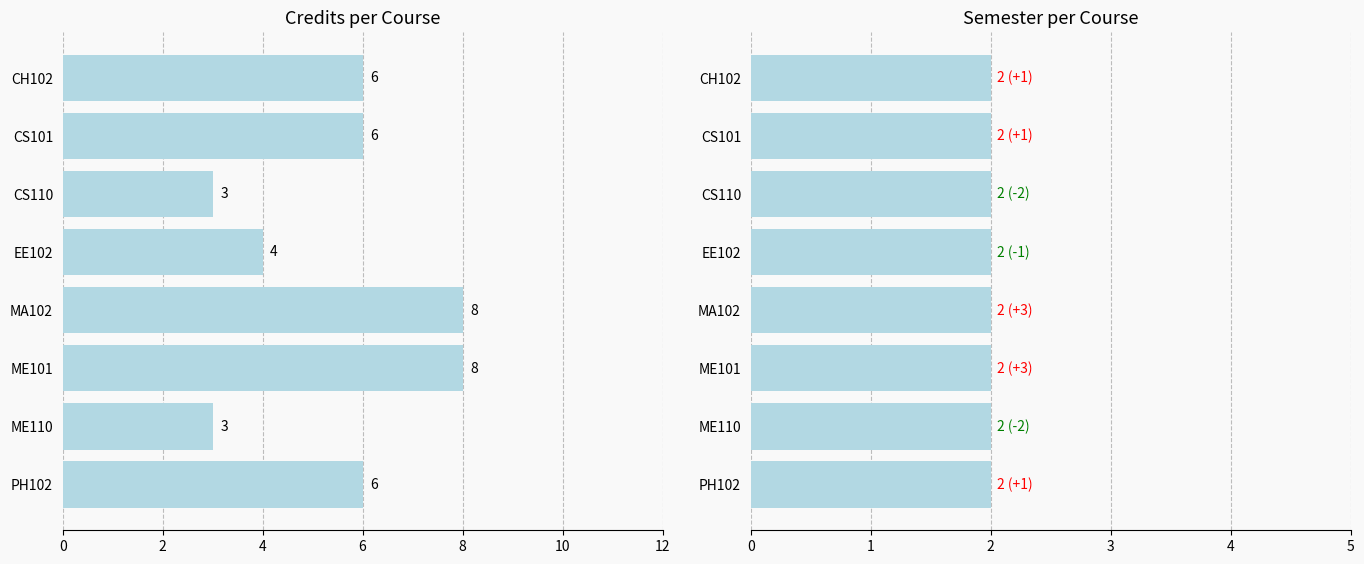

What are all the series names shown in the legend?

Credits, Semester